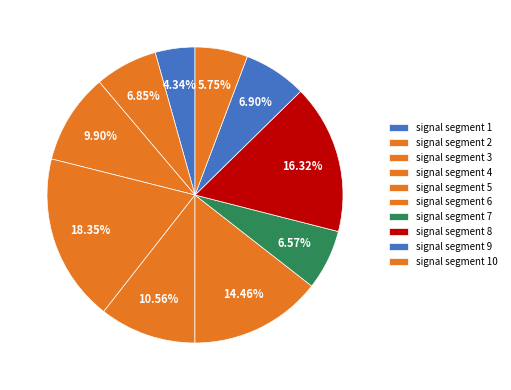

Combined, do signal segment 10 and signal segment 8 account for over 50%?

No